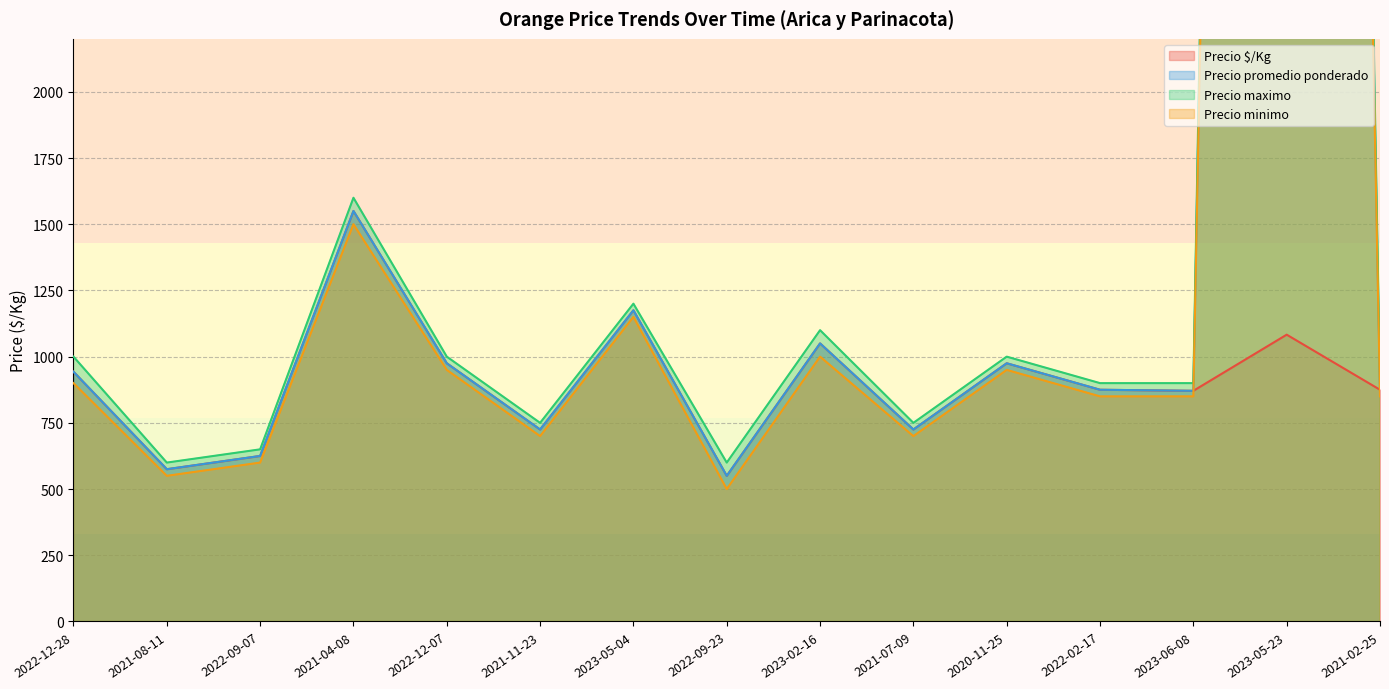

Where is the first local maximum for Precio maximo?

2021-04-08